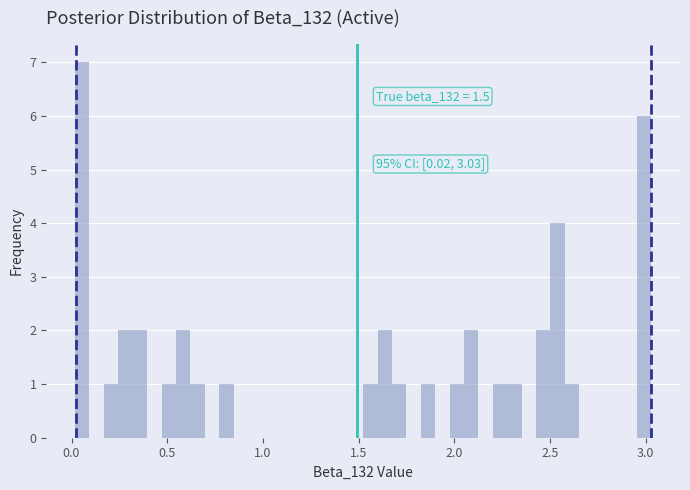

Read against the x-axis, roughly where is the centre of the tallest bar?

0.05